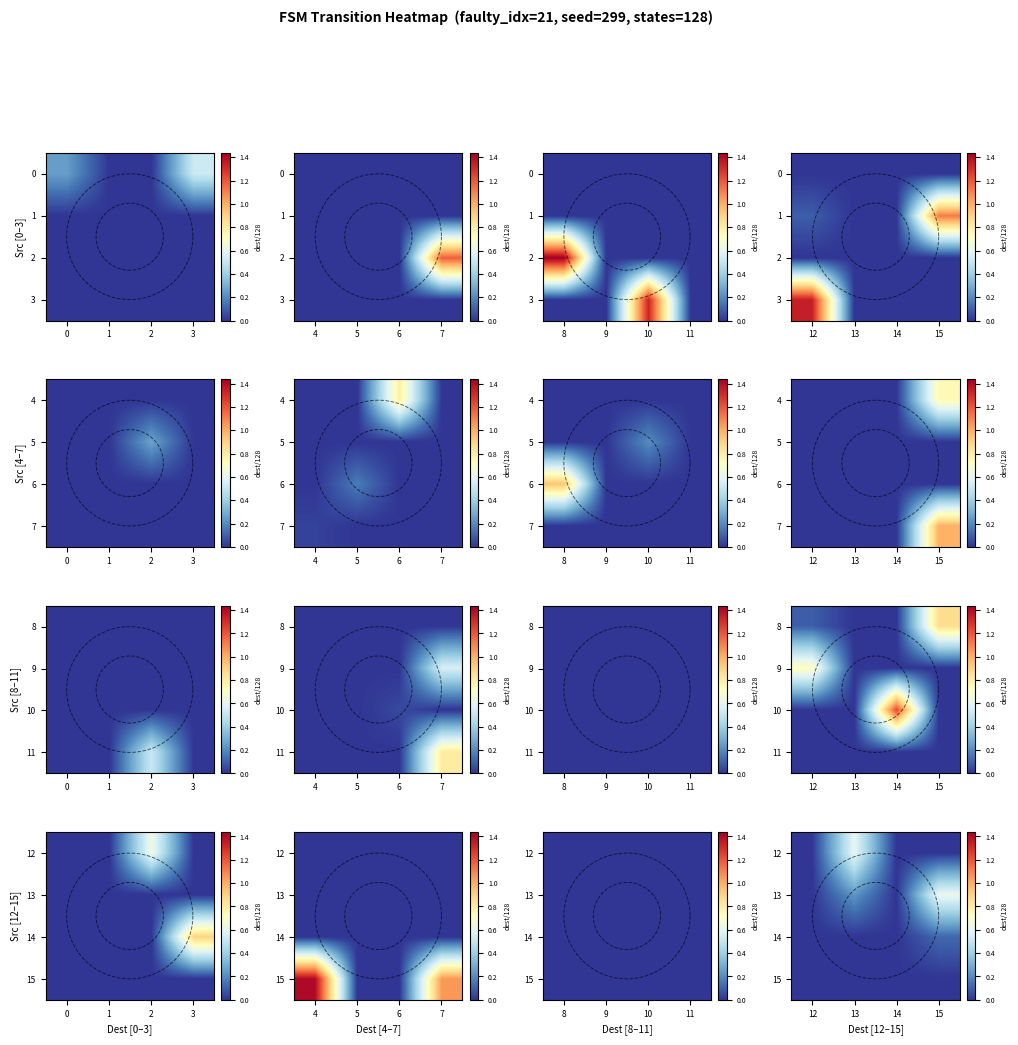

How many distinct data groups are displayed?

4